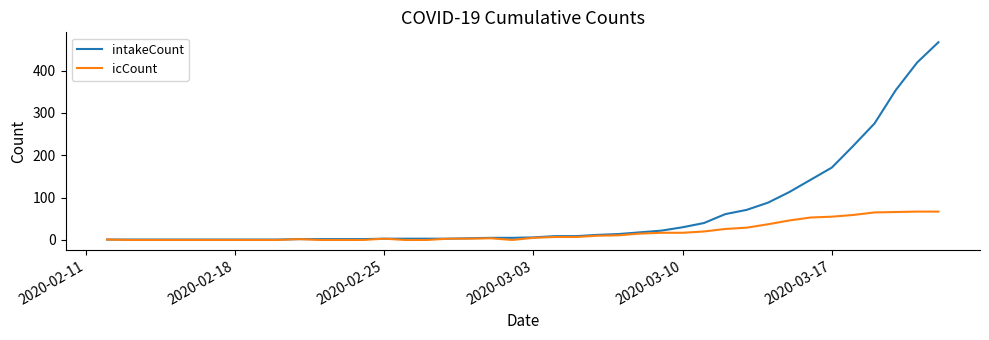

Which series has the largest total across all categories?

intakeCount